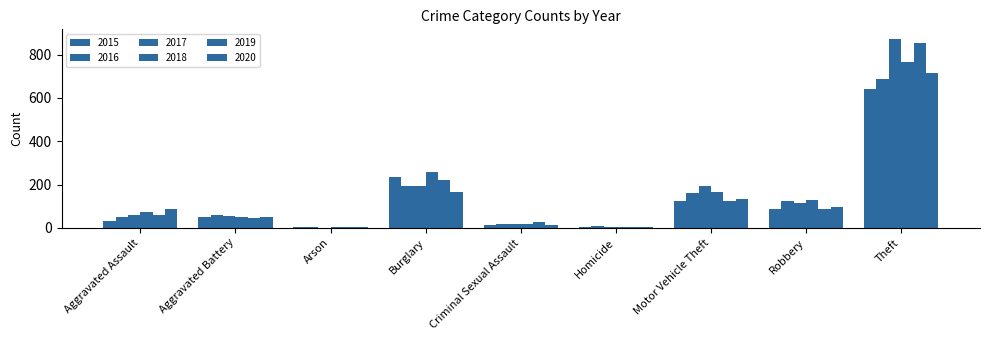

At which label does 2016 reach its minimum?

Arson